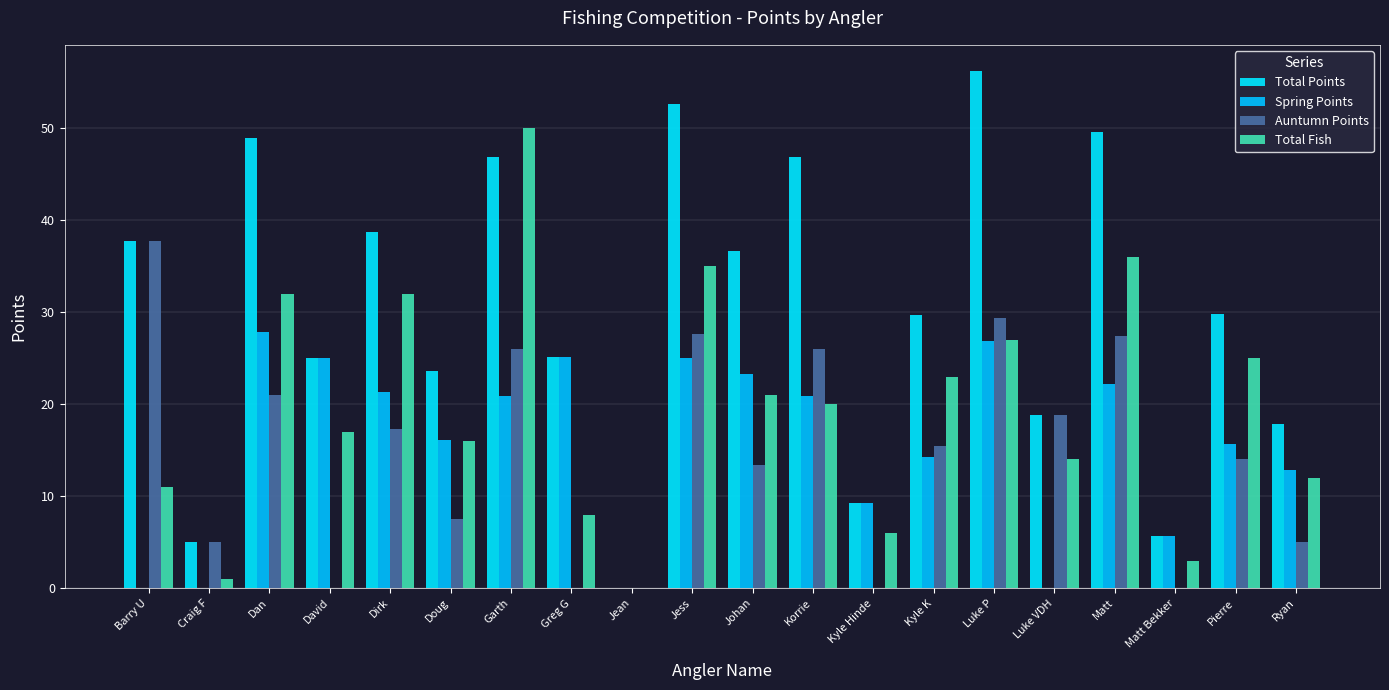

What is the label of the 5th bar from the left?

Dirk